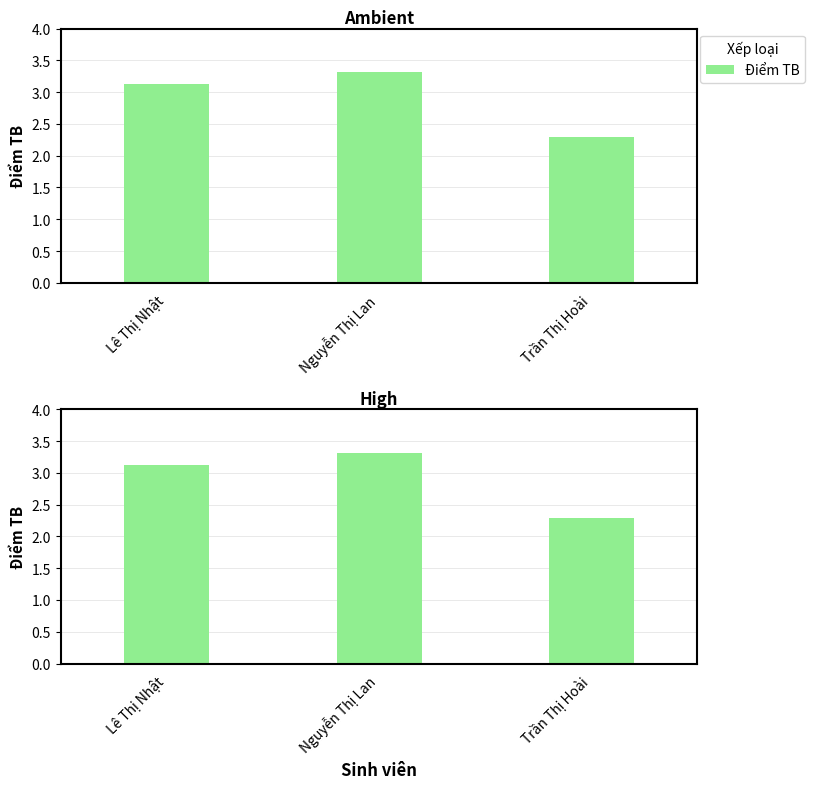

At which label does the data first exceed 3?

Lê Thị Nhật